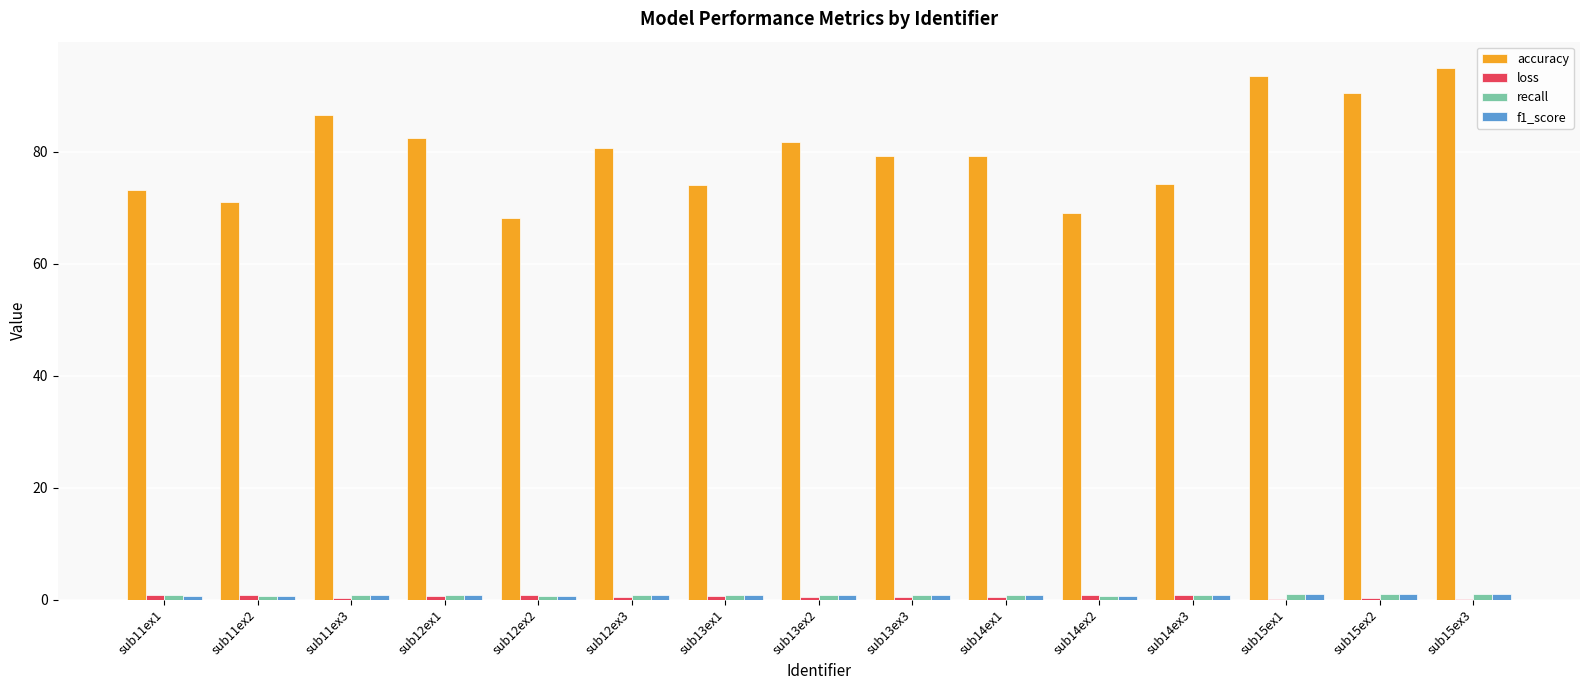

Are the bars horizontal?

No